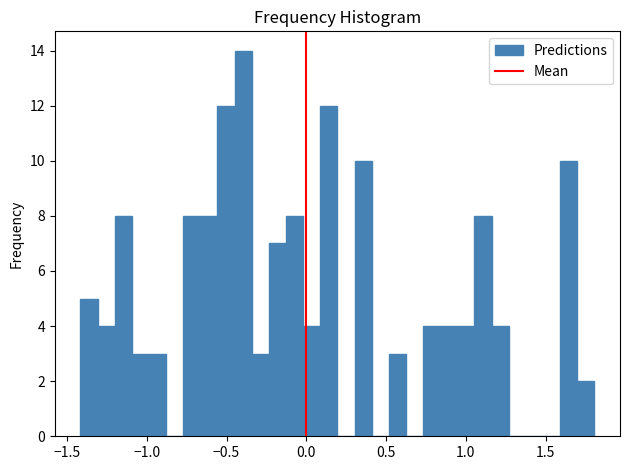

Around what value on the x-axis is the tallest bar? Give the approximate position of its centre, as read against the axis.

-0.40